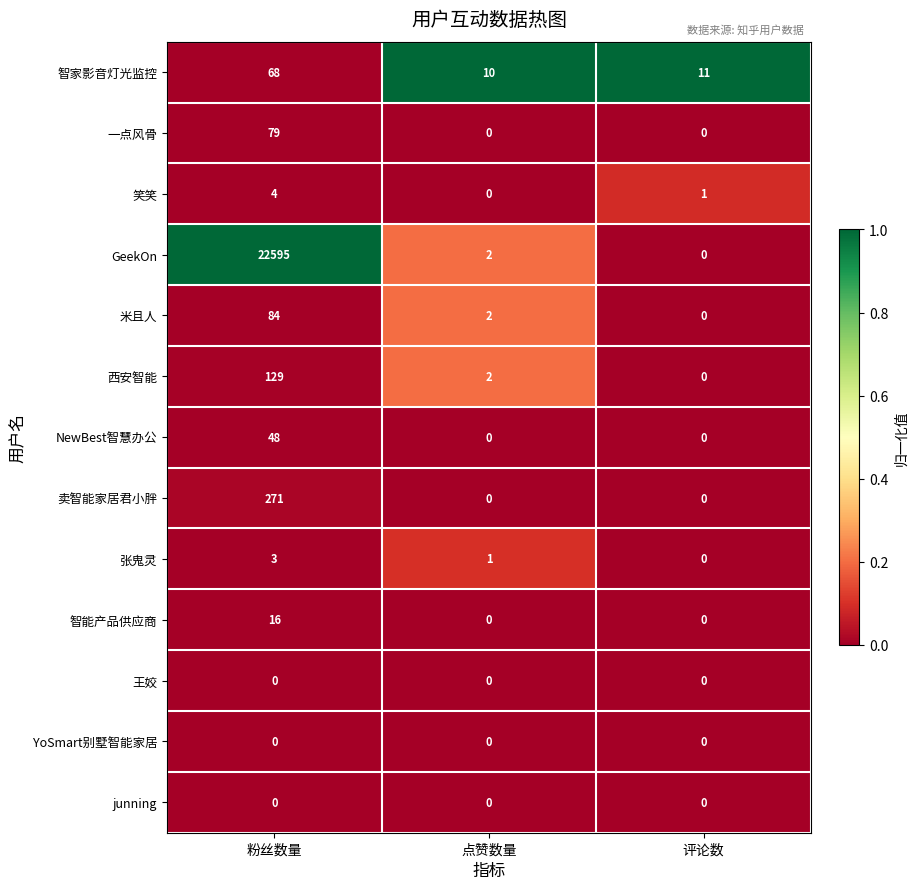

Which category has the highest value across all series?

粉丝数量